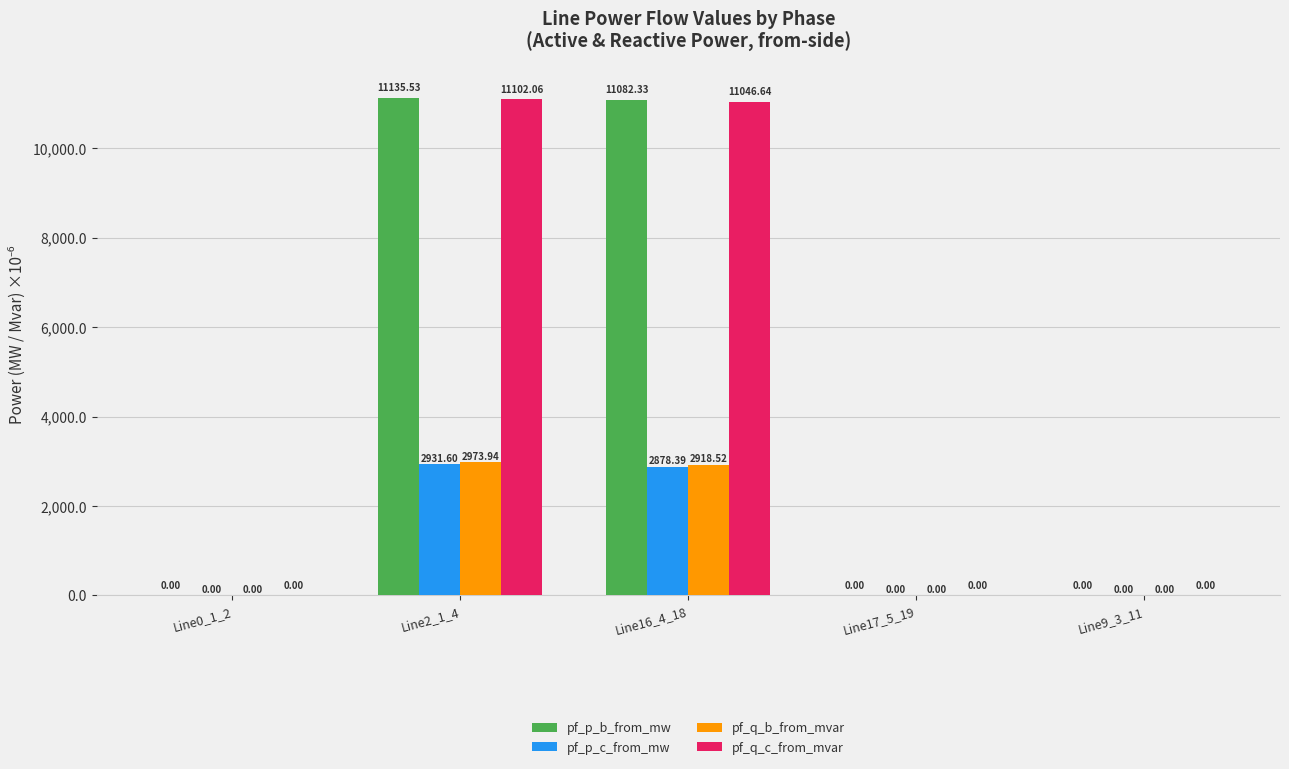

What are all the series names shown in the legend?

pf_p_b_from_mw, pf_p_c_from_mw, pf_q_b_from_mvar, pf_q_c_from_mvar